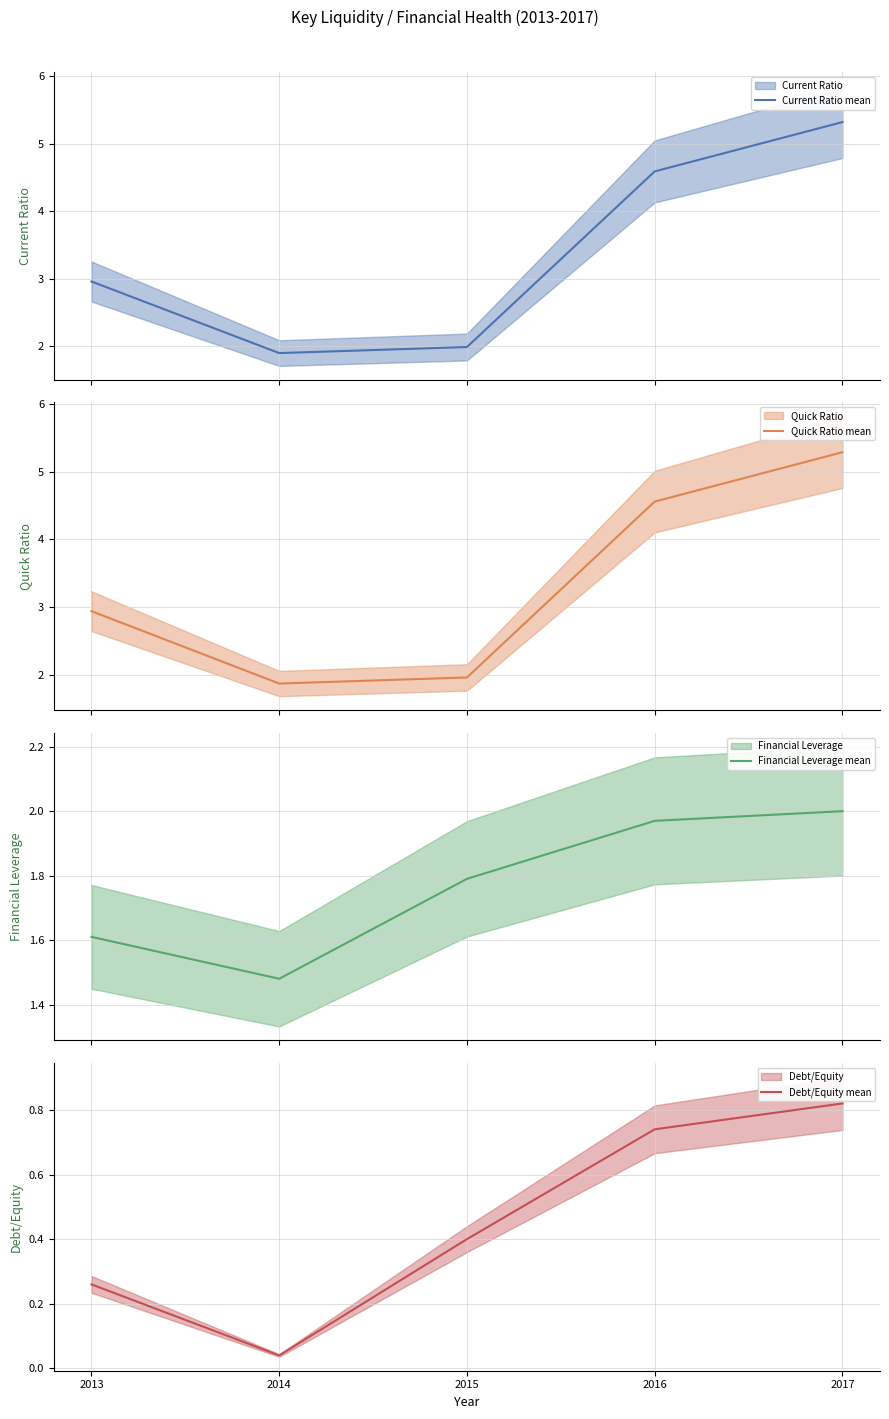

True or false: Current Ratio mean has a value of 5.3 at 2017.

True